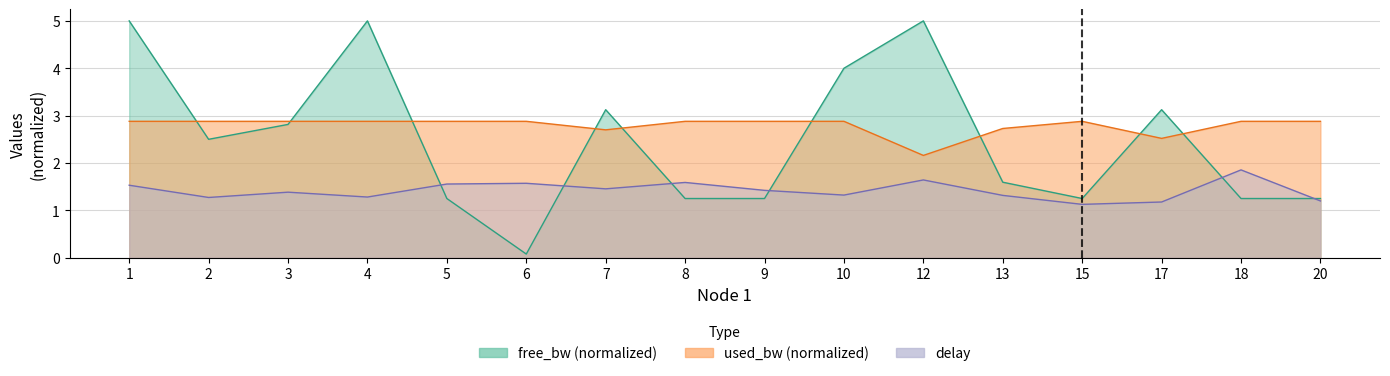

Which has a higher value, 15 or 8?

15